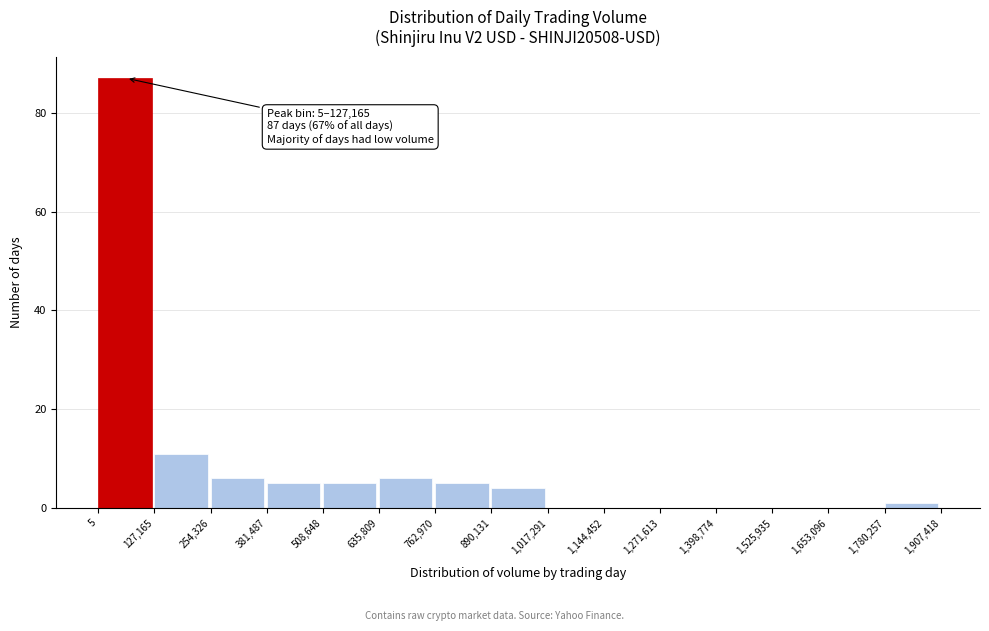

Which range on the x-axis has the tallest bar?

5 to 127,165